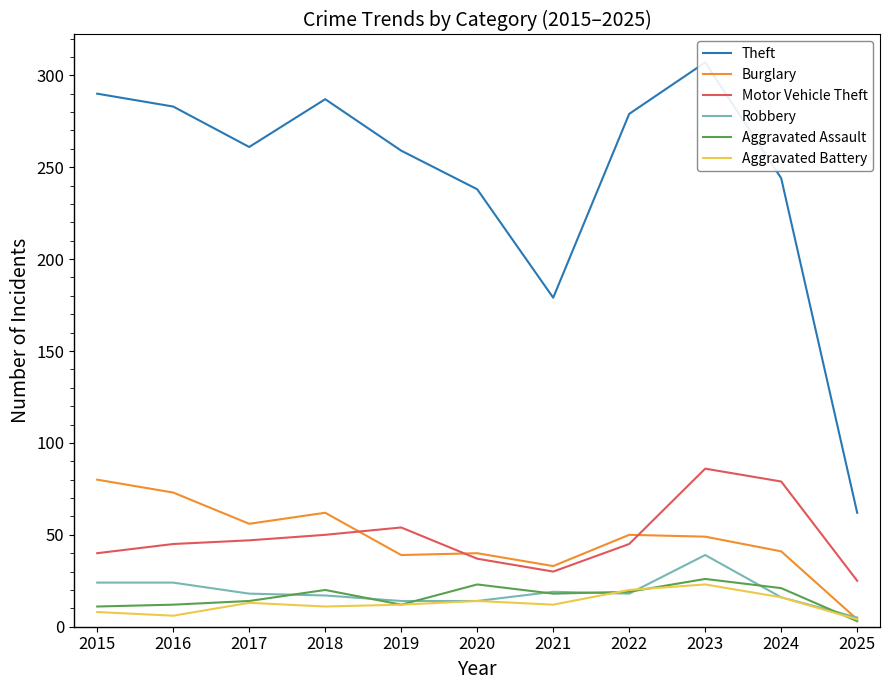

What is the spread (max minus min) of values at 2016?

277